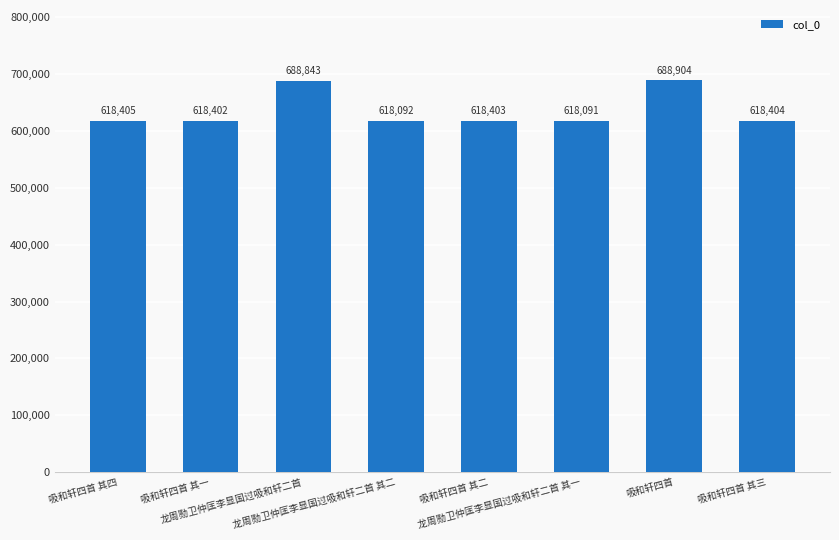

At which category does the chart reach its peak across all series?

吸和轩四首